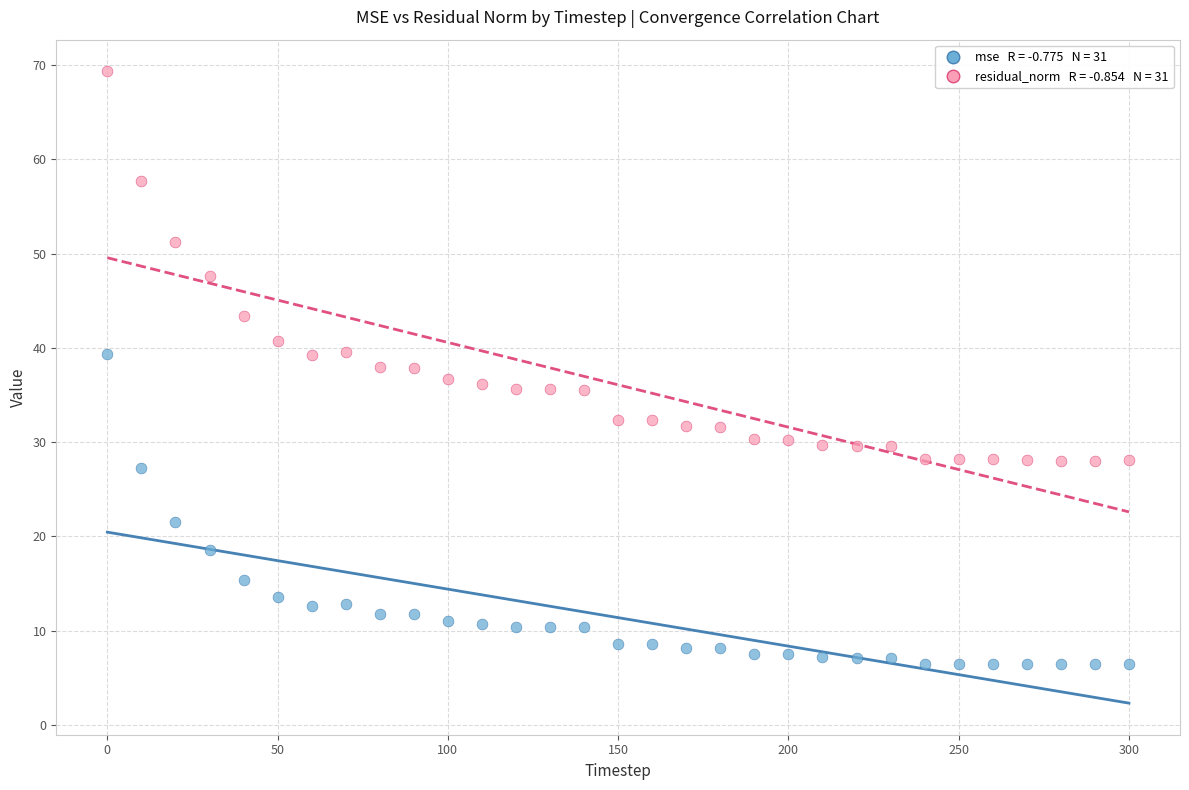

Across all data points, what is the range of X values (max minus min)?

300.0